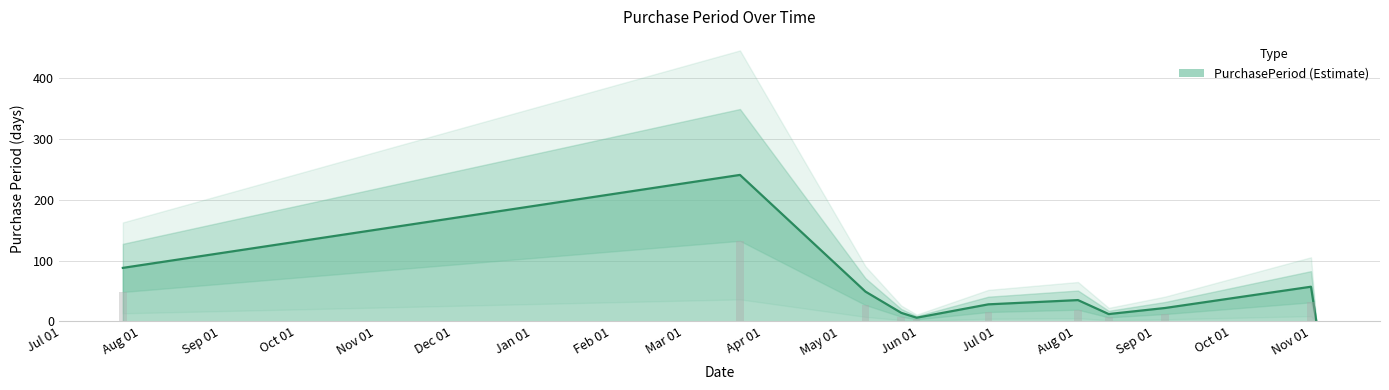

The chart shows a value of 88 at 2016-07-25. True or false?

True